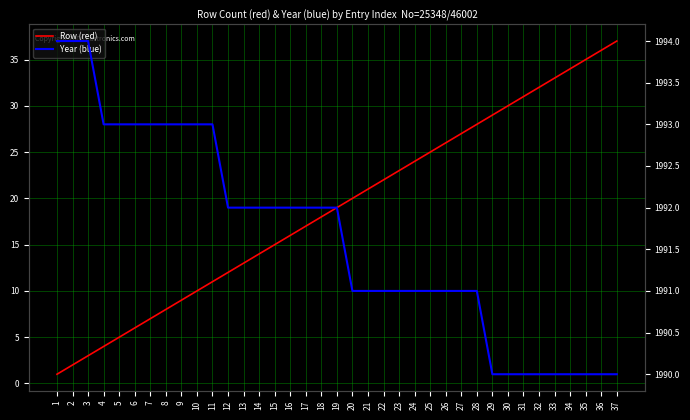

Reading left to right, transcribe all the data shown in this chart.

Row (red): 1	2	3	4	5	6	7	8	9	10	11	12	13	14	15	16	17	18	19	20	21	22	23	24	25	26	27	28	29	30	31	32	33	34	35	36	37
Year (blue): 1994	1994	1994	1993	1993	1993	1993	1993	1993	1993	1993	1992	1992	1992	1992	1992	1992	1992	1992	1991	1991	1991	1991	1991	1991	1991	1991	1991	1990	1990	1990	1990	1990	1990	1990	1990	1990